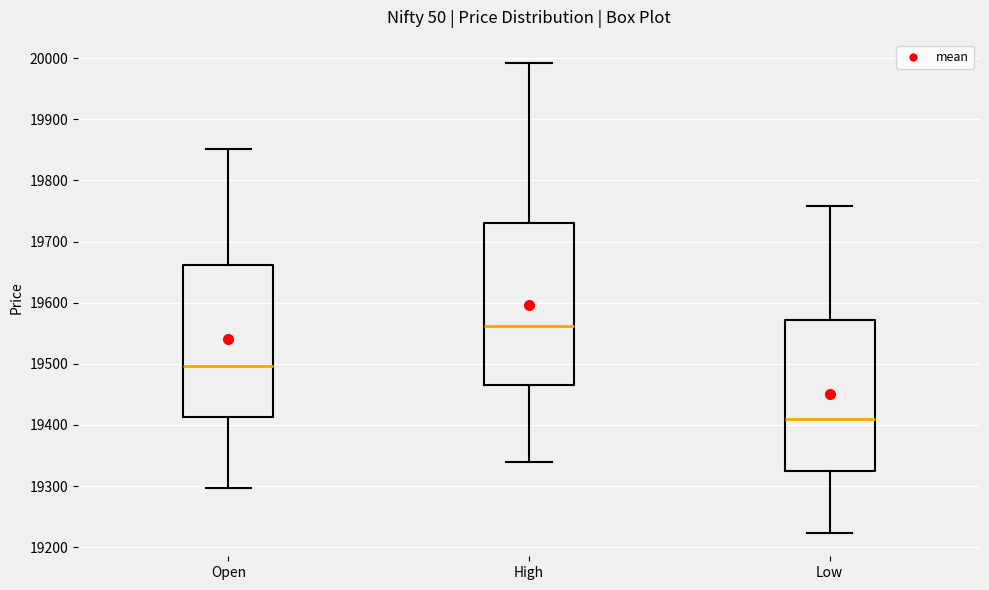

Where is the upper edge of the box for High on the y-axis? The values are not printed on the chart, so give them approximately, as read against the axis.

19730